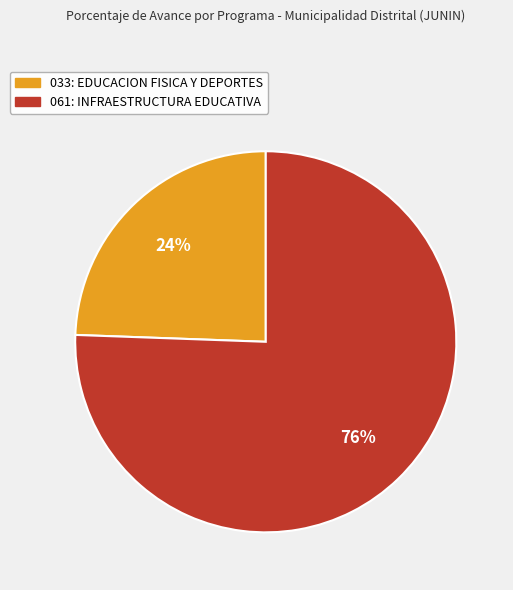

The 061: INFRAESTRUCTURA EDUCATIVA slice represents 76% of the pie. True or false?

True